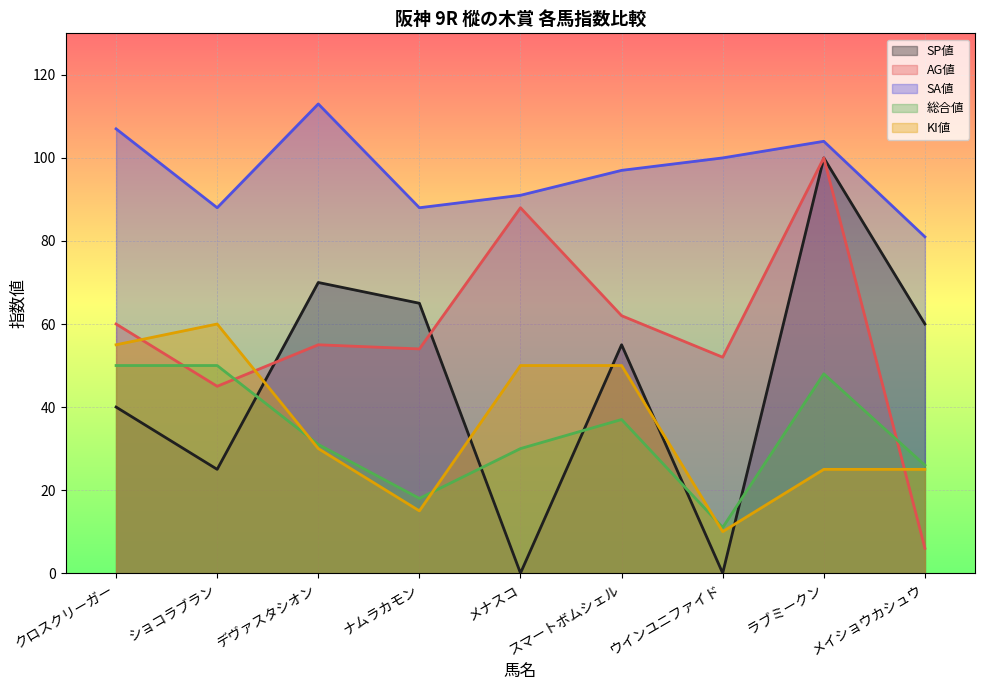

Is the value of 総合値 at メイショウカシュウ greater than the value of KI値 at ナムラカモン?

Yes